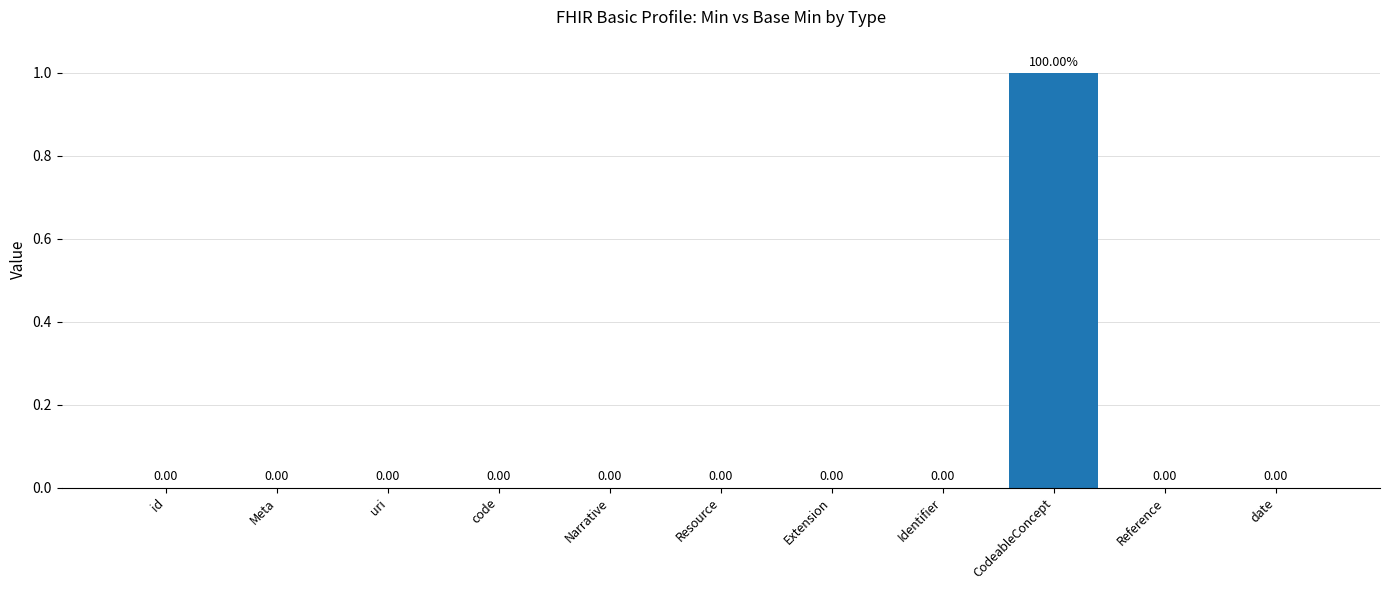

Reading right to left, list all the values displayed in this chart.

0	0	1	0	0	0	0	0	0	0	0